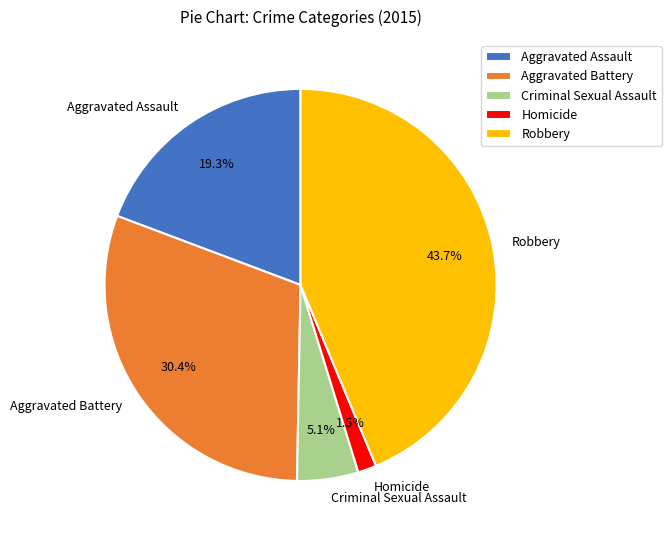

To the nearest percent, what percentage of the pie is Aggravated Assault?

19%